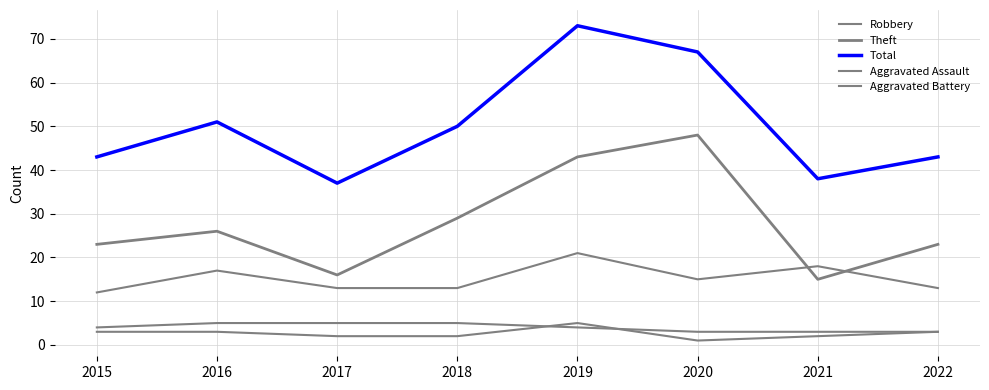

True or false: Total and Robbery intersect in this chart.

False